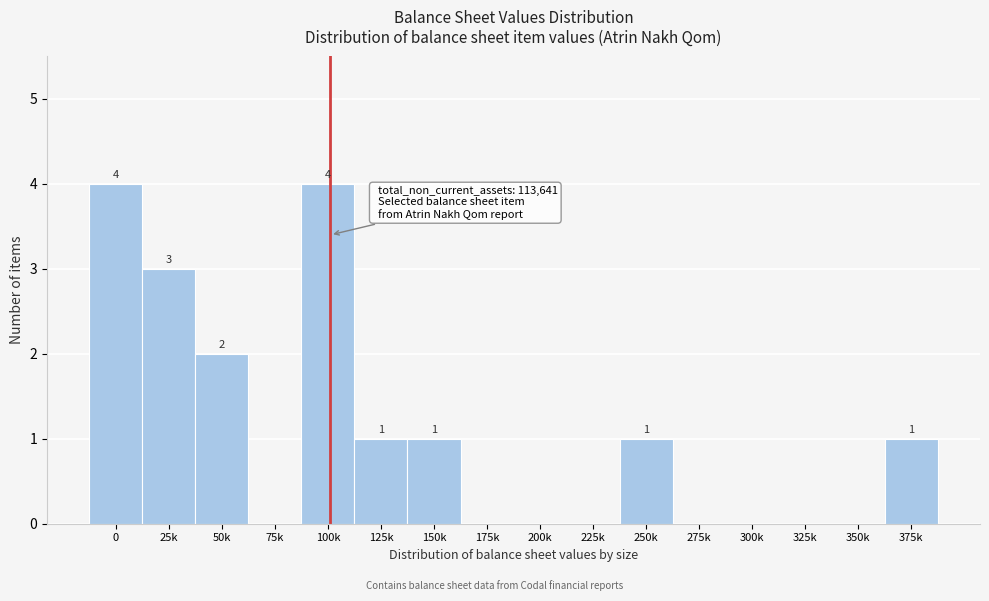

Reading right to left, transcribe all the data shown in this chart.

375k=1	350k=0	325k=0	300k=0	275k=0	250k=1	225k=0	200k=0	175k=0	150k=1	125k=1	100k=4	75k=0	50k=2	25k=3	0=4